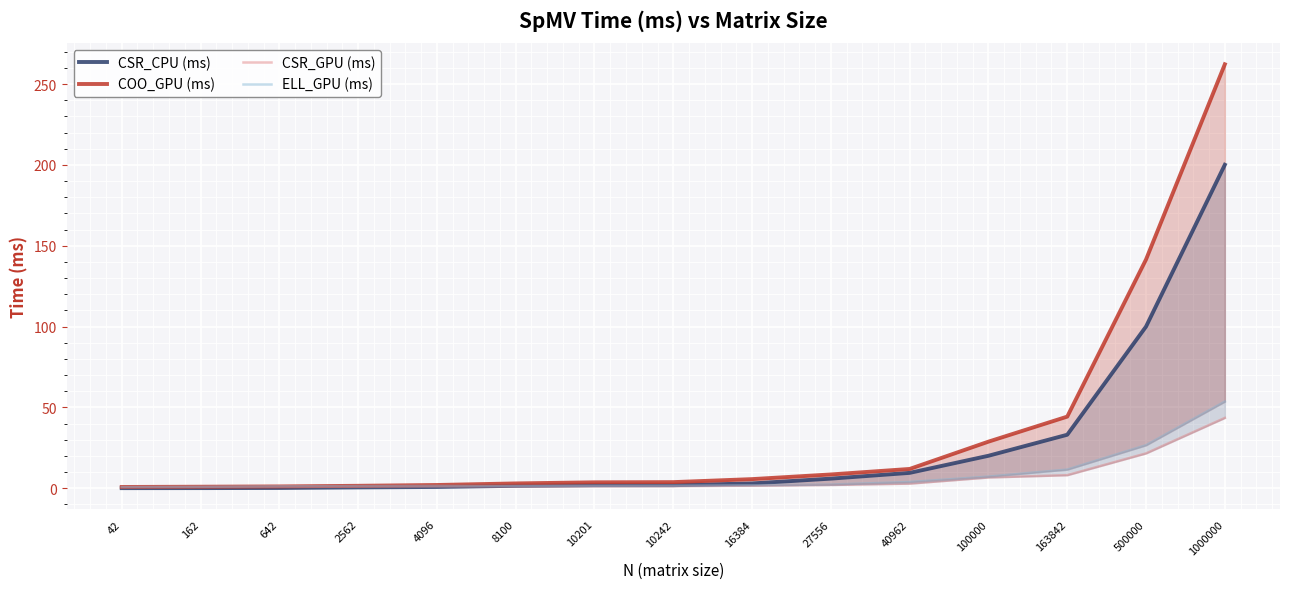

What is the value of the COO_GPU (ms) point at the 4th from the left?

1.5